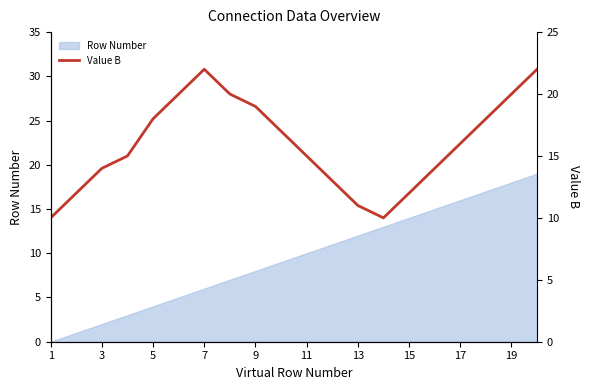

The Row Number series shows 7 at 5. True or false?

False